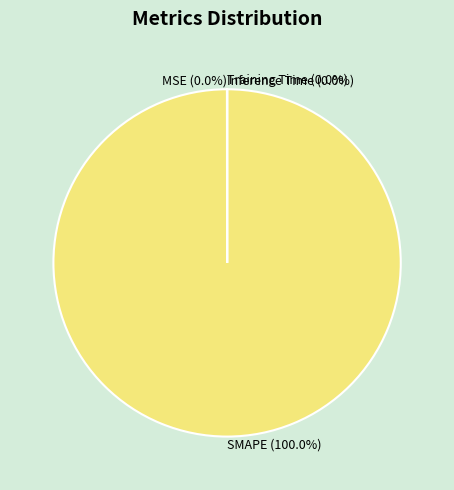

Is it true that SMAPE is 100% of the pie?

True